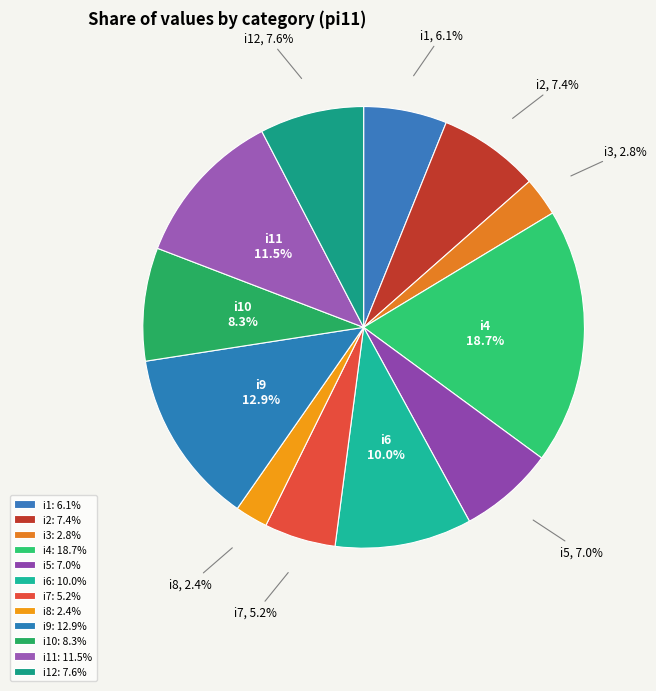

Does any single category account for the majority?

No